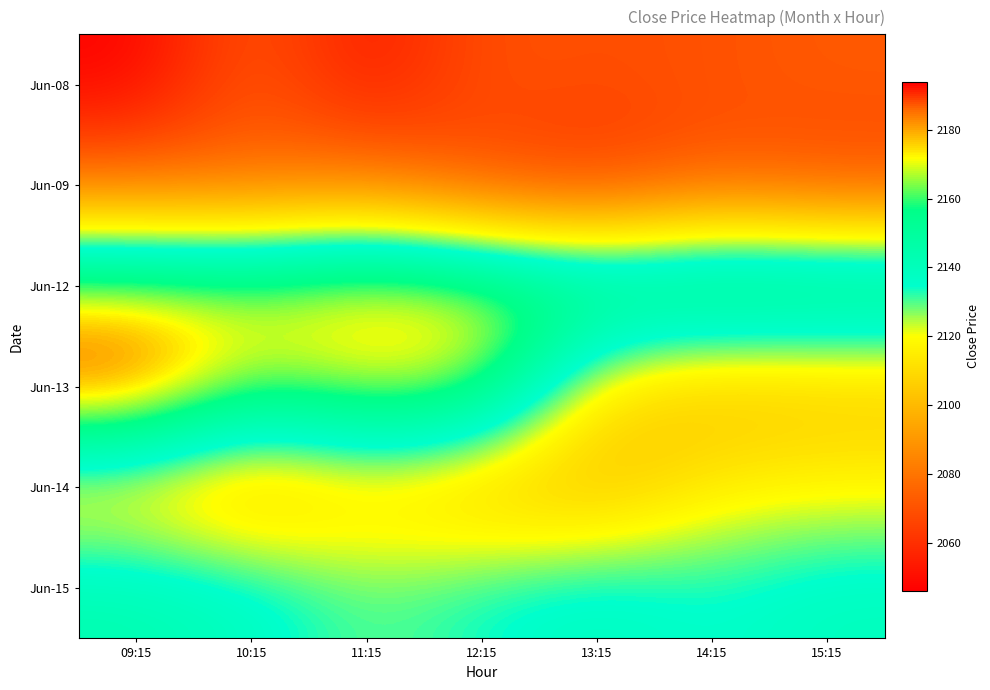

Rank the series at 12:15 from highest to lowest value.

Jun-12, Jun-13, Jun-15, Jun-14, Jun-08, Jun-09